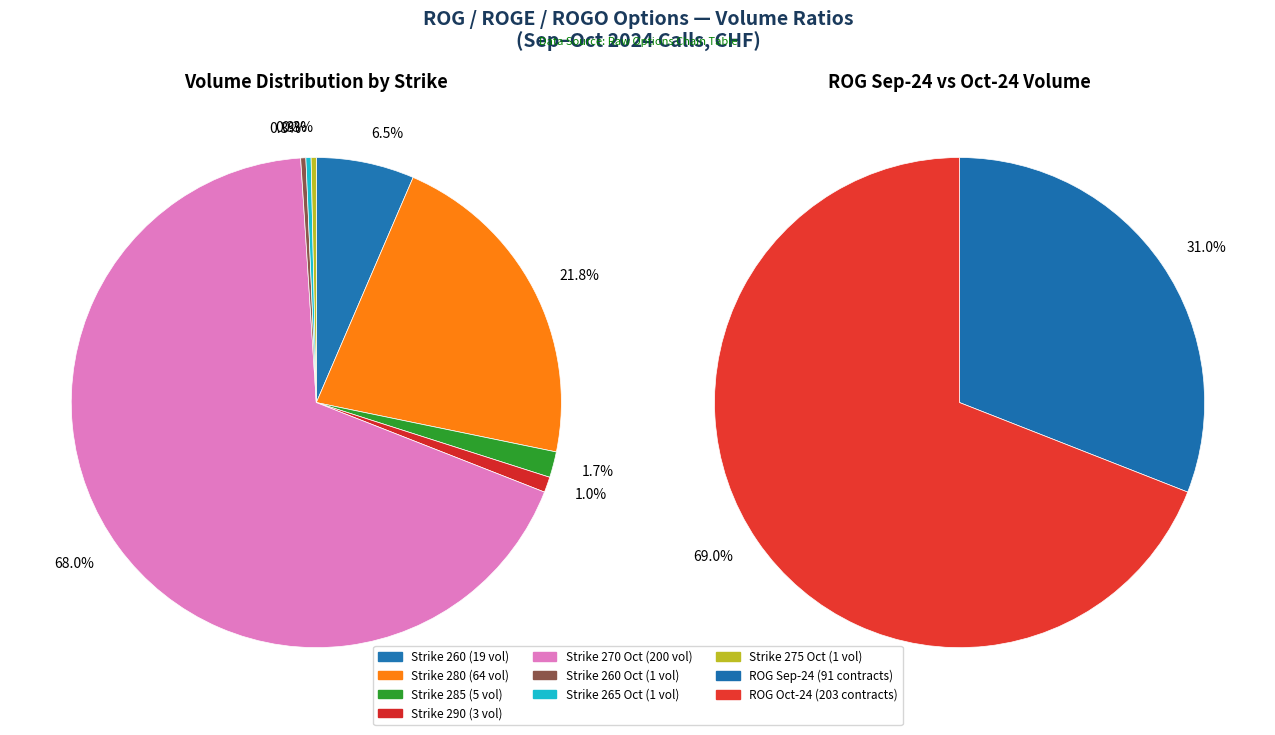

Does 265 account for over 50% of the chart?

No